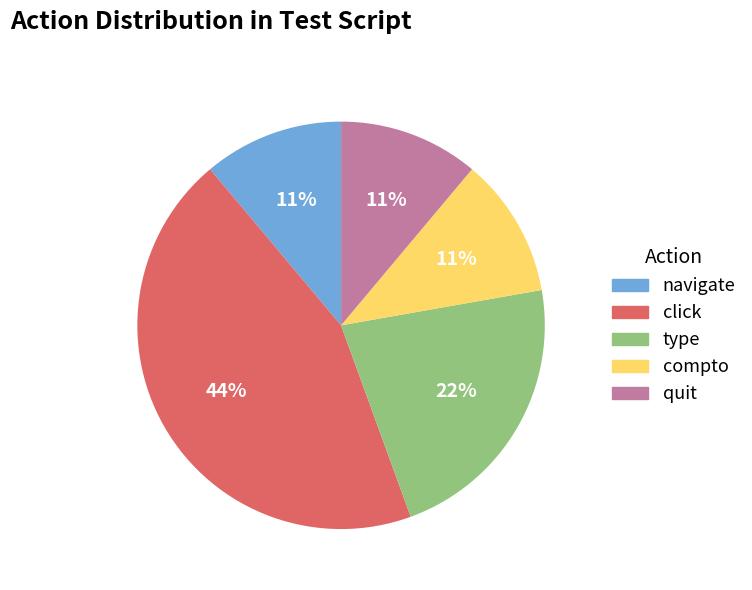

Count the number of slices in the pie.

5